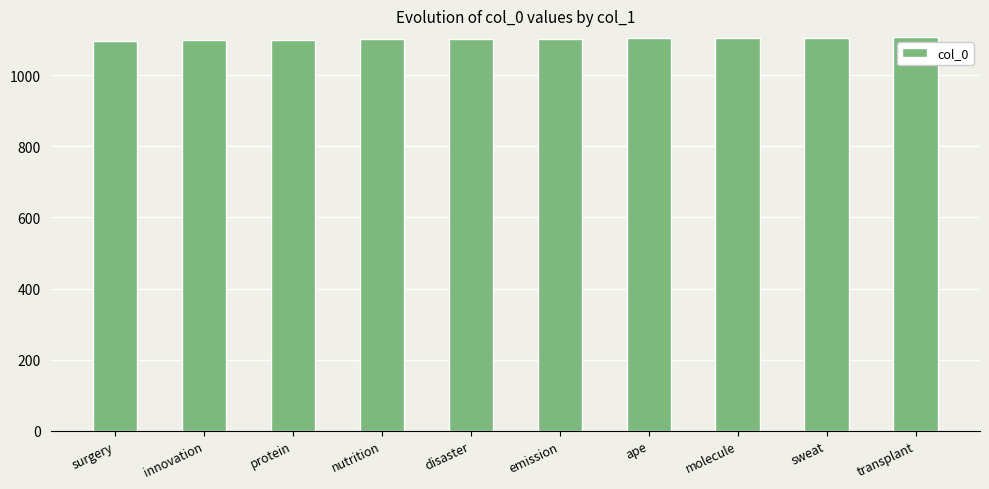

Count the number of data series in this chart.

1